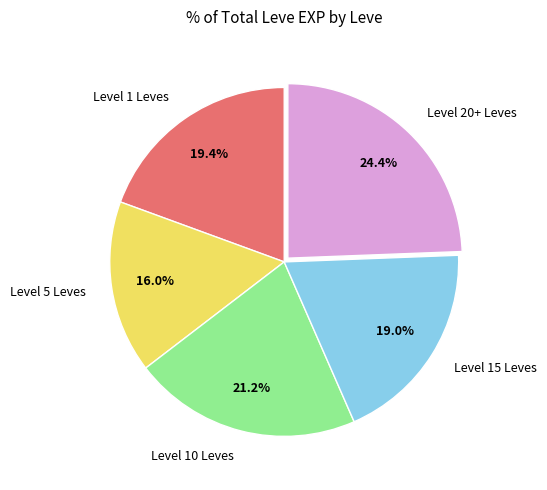

Count the number of slices in the pie.

5